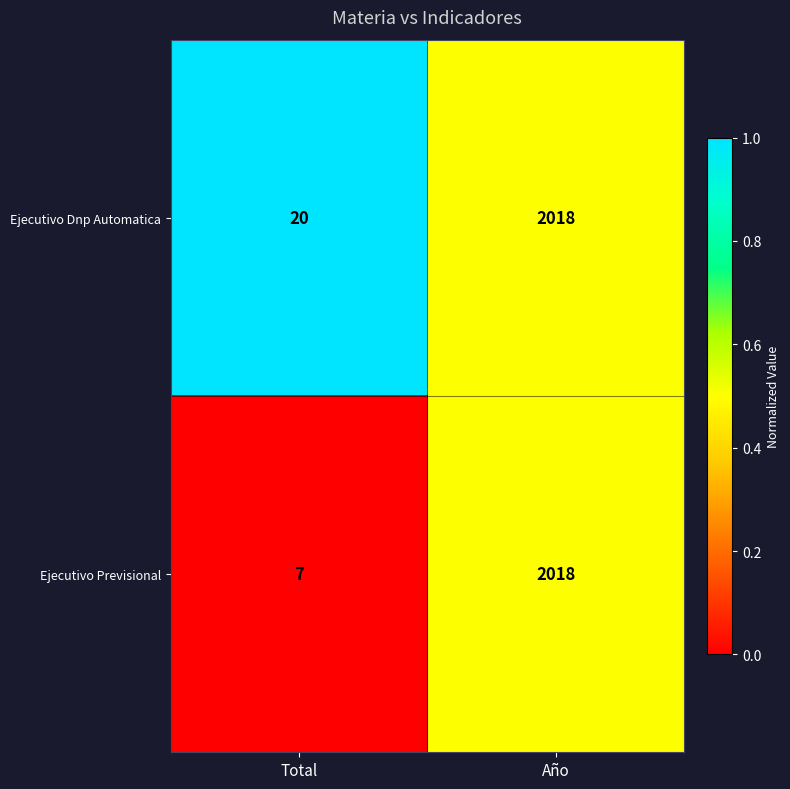

True or false: Ejecutivo Dnp Automatica has a value of 466 at Año.

False